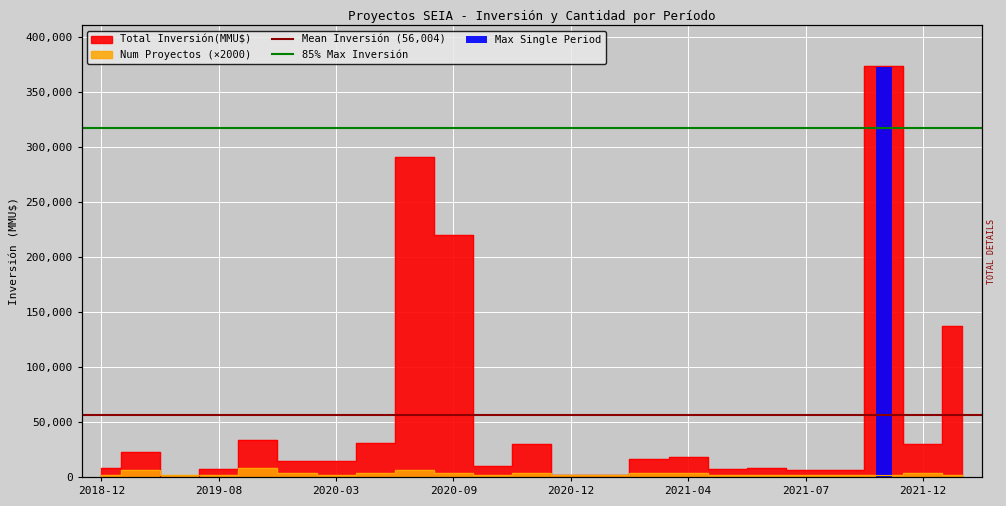

The 85% Max Inversión series shows 568288.8 at 2018-12. True or false?

False